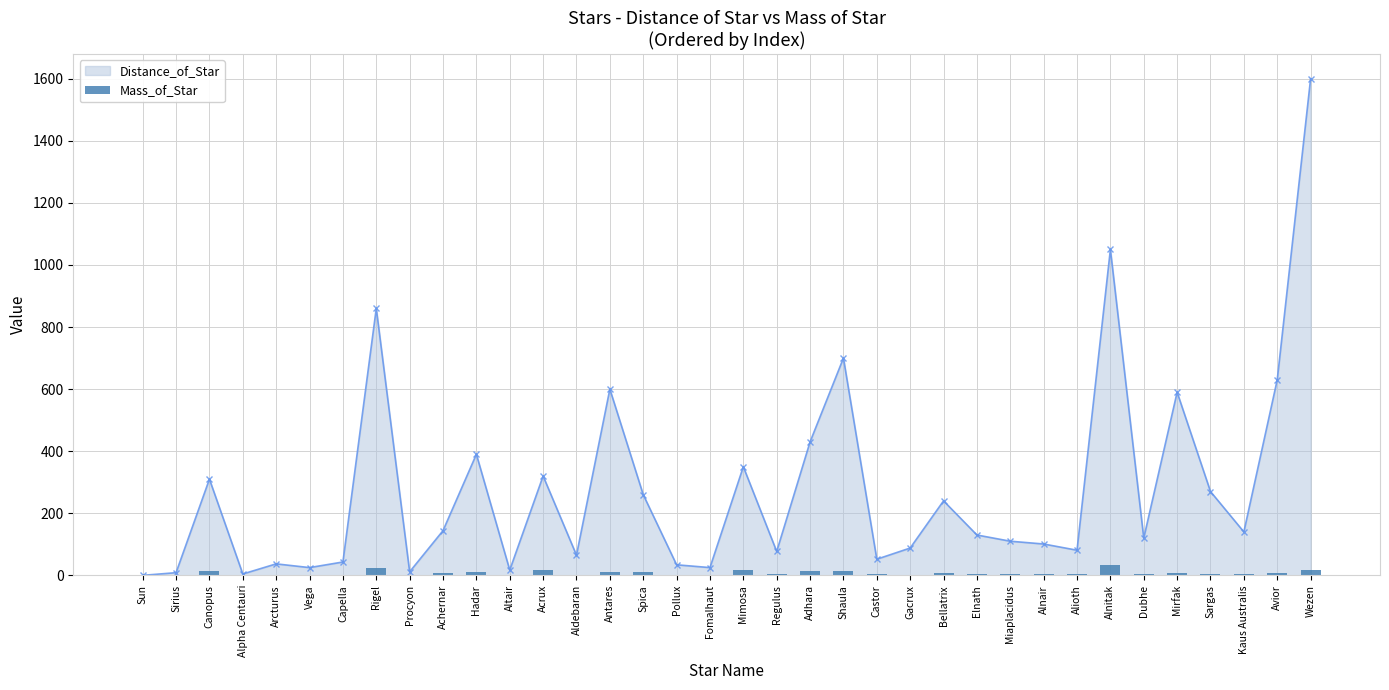

What is the highest value of the Distance_of_Star series?

1600.0